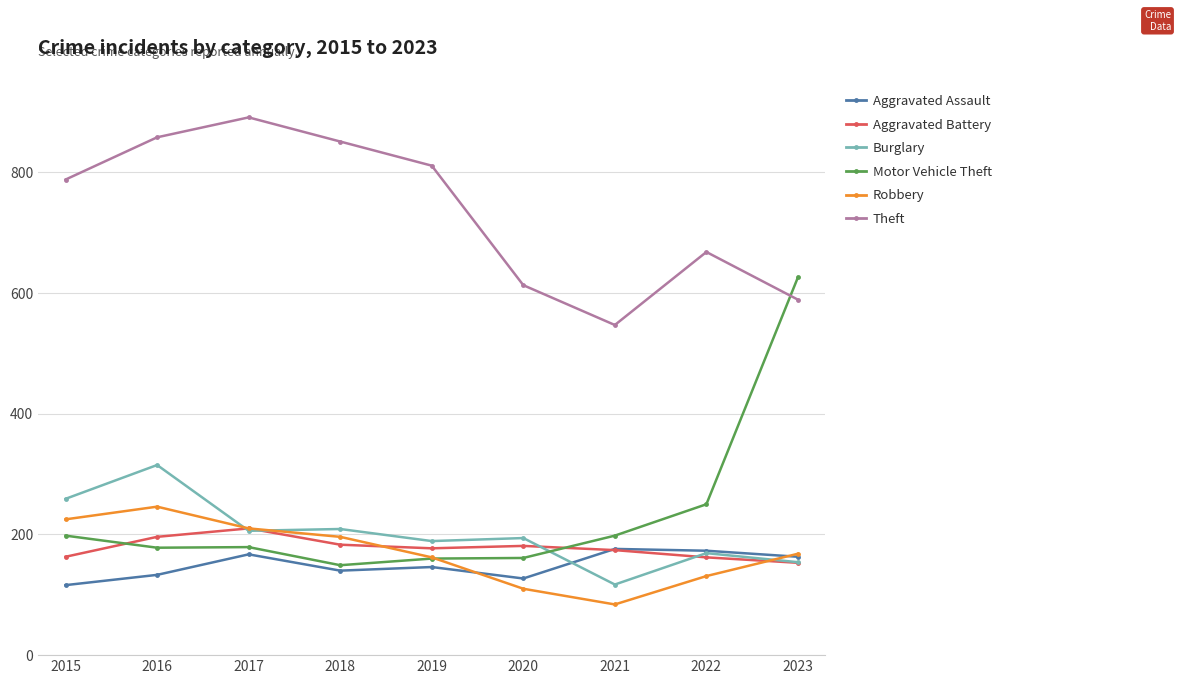

True or false: Robbery and Theft intersect in this chart.

False